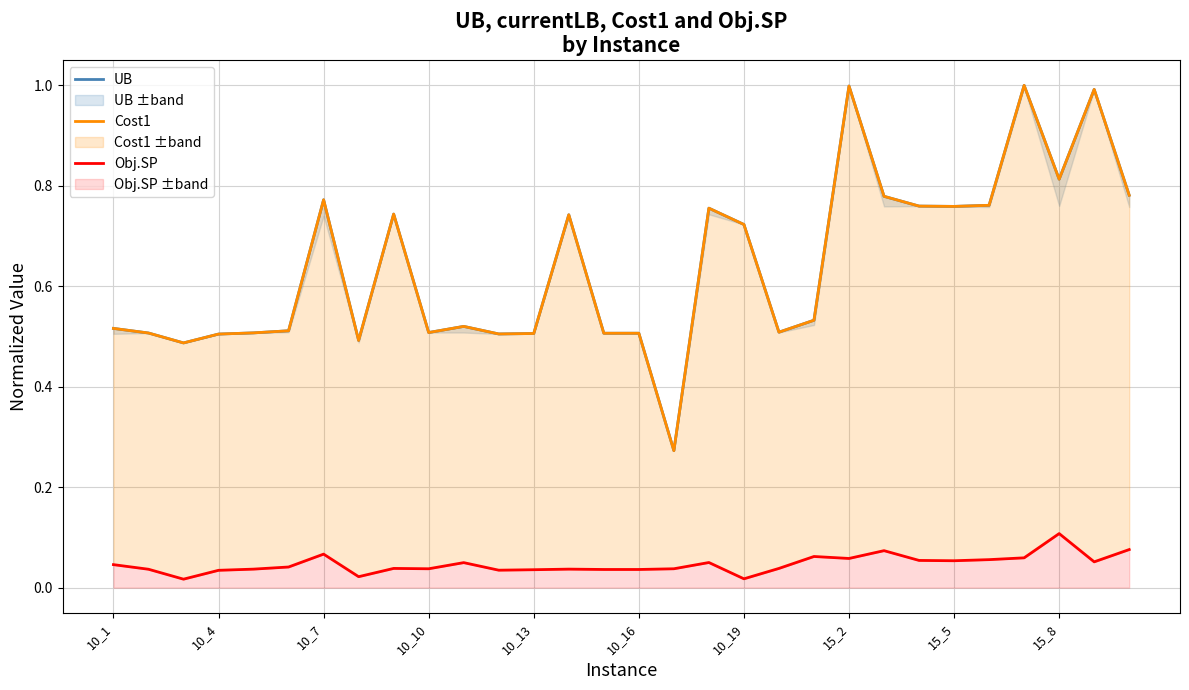

Between 10_13 and 21, which series saw the biggest shift?

UB